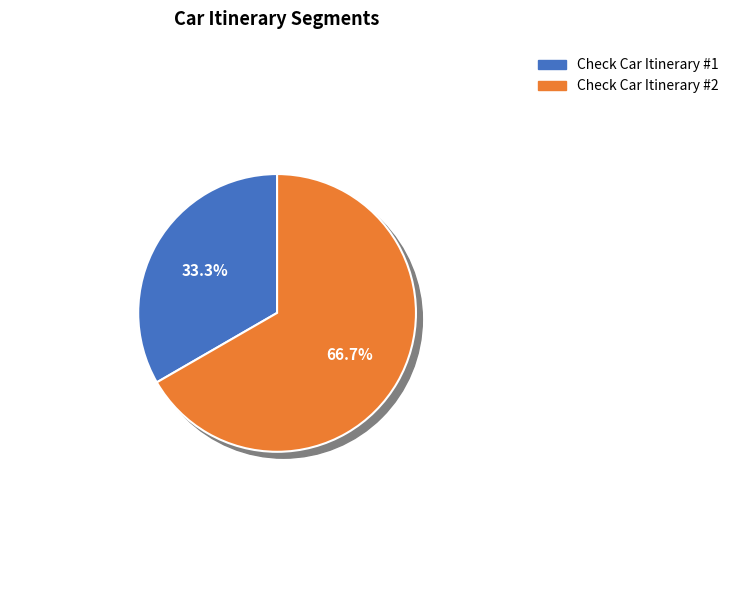

Rank the categories by value from highest to lowest.

Check Car Itinerary #2, Check Car Itinerary #1